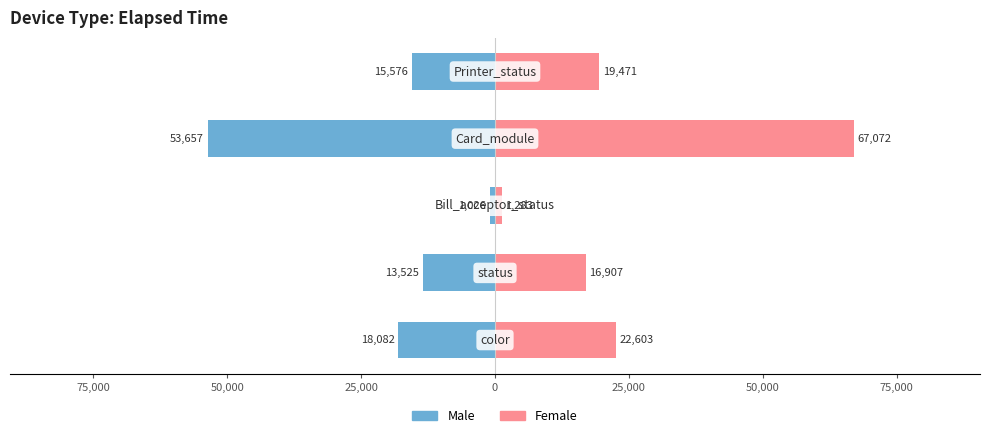

What is the value of the Female bar at the 5th from the left?

19471